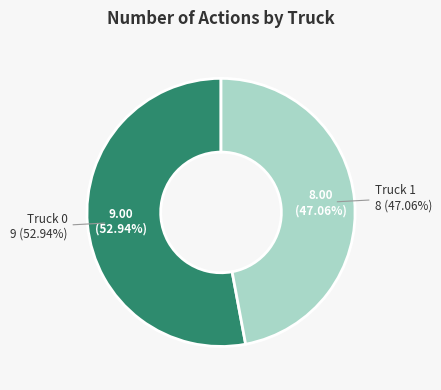

Combined, do Truck 1 and Truck 0 account for over 50%?

Yes